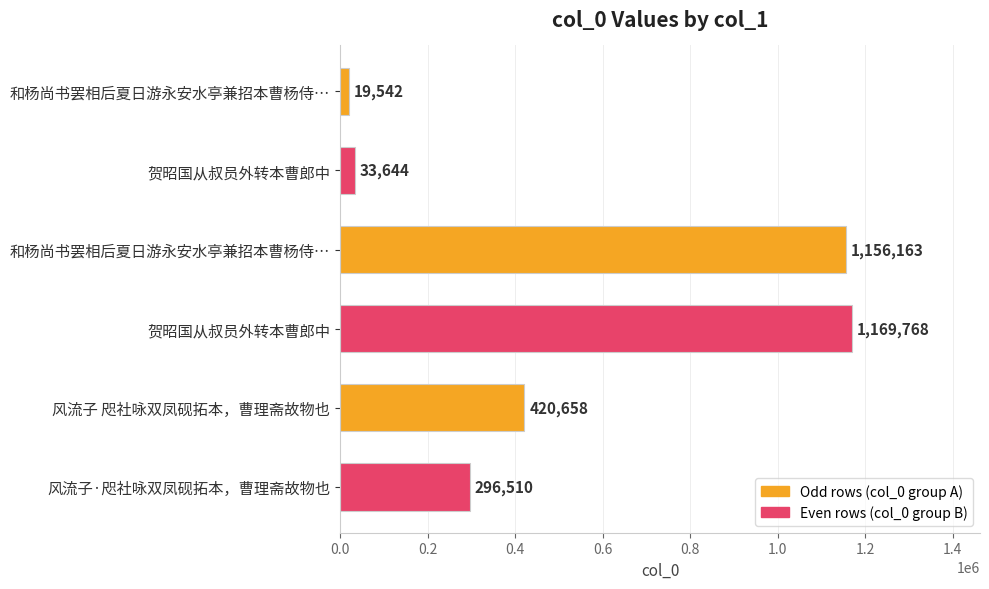

How many data points are less than 420658?

3